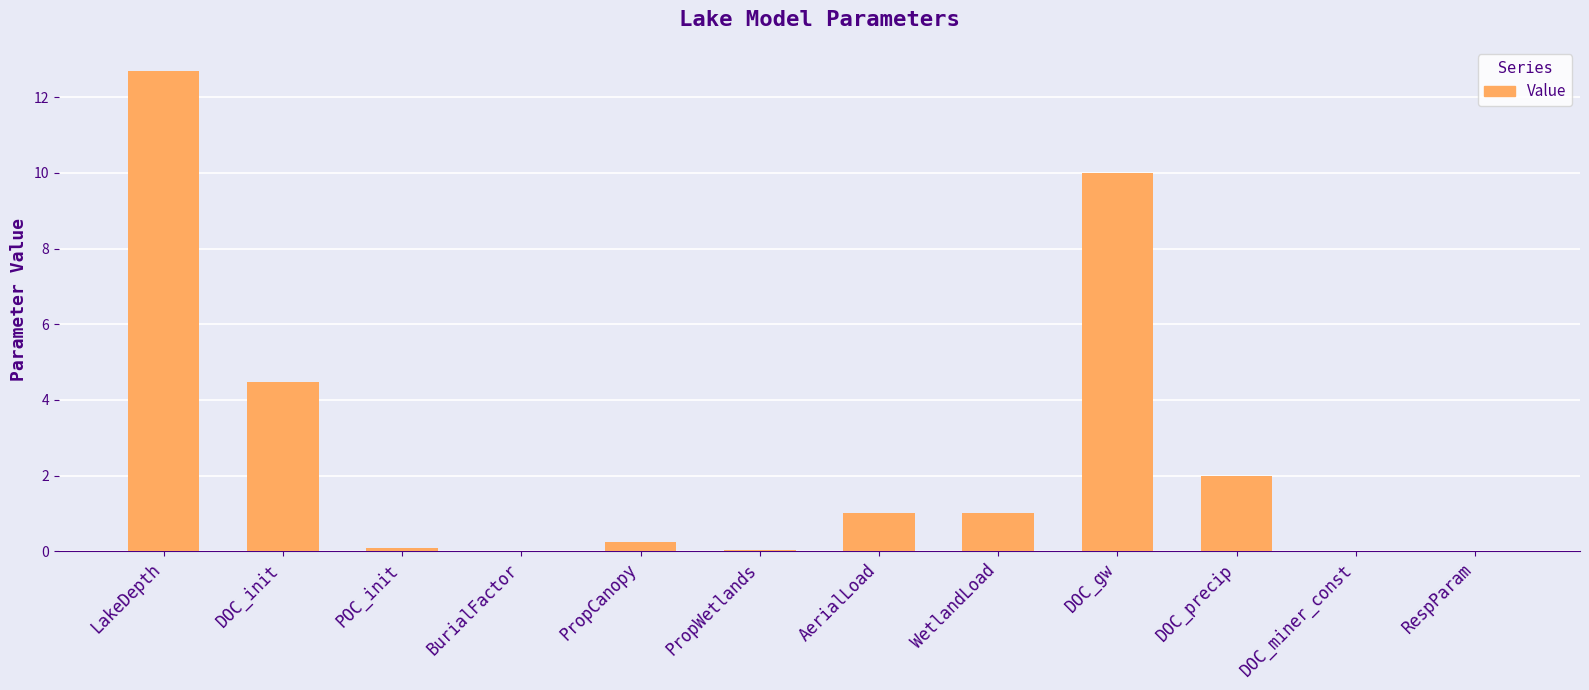

How many data points does each series have?

12